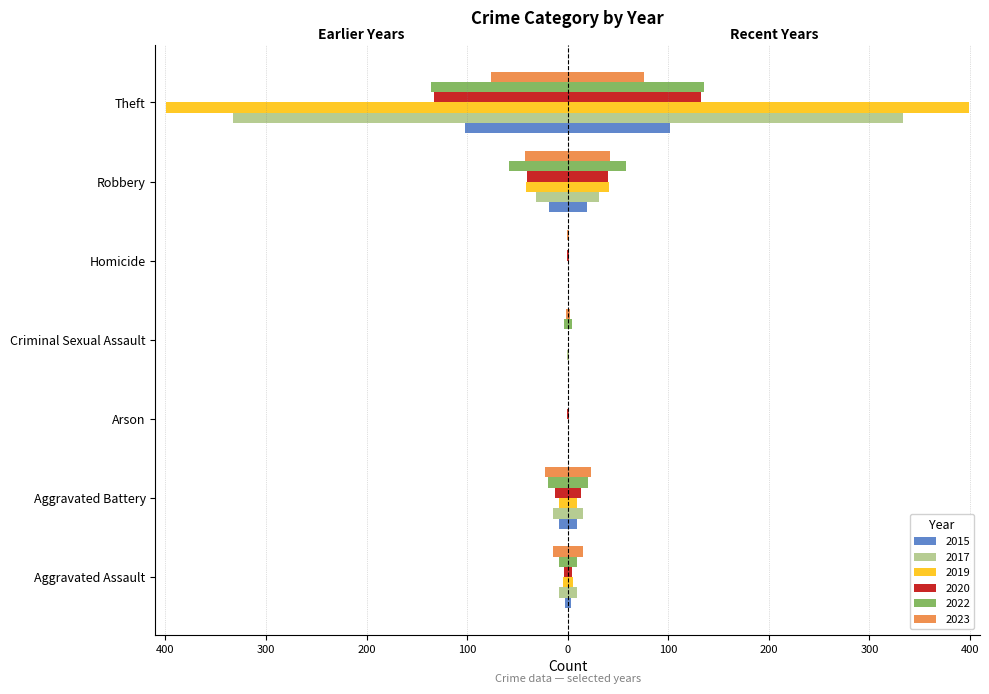

Which series changed the most between Aggravated Battery and Homicide?

2023